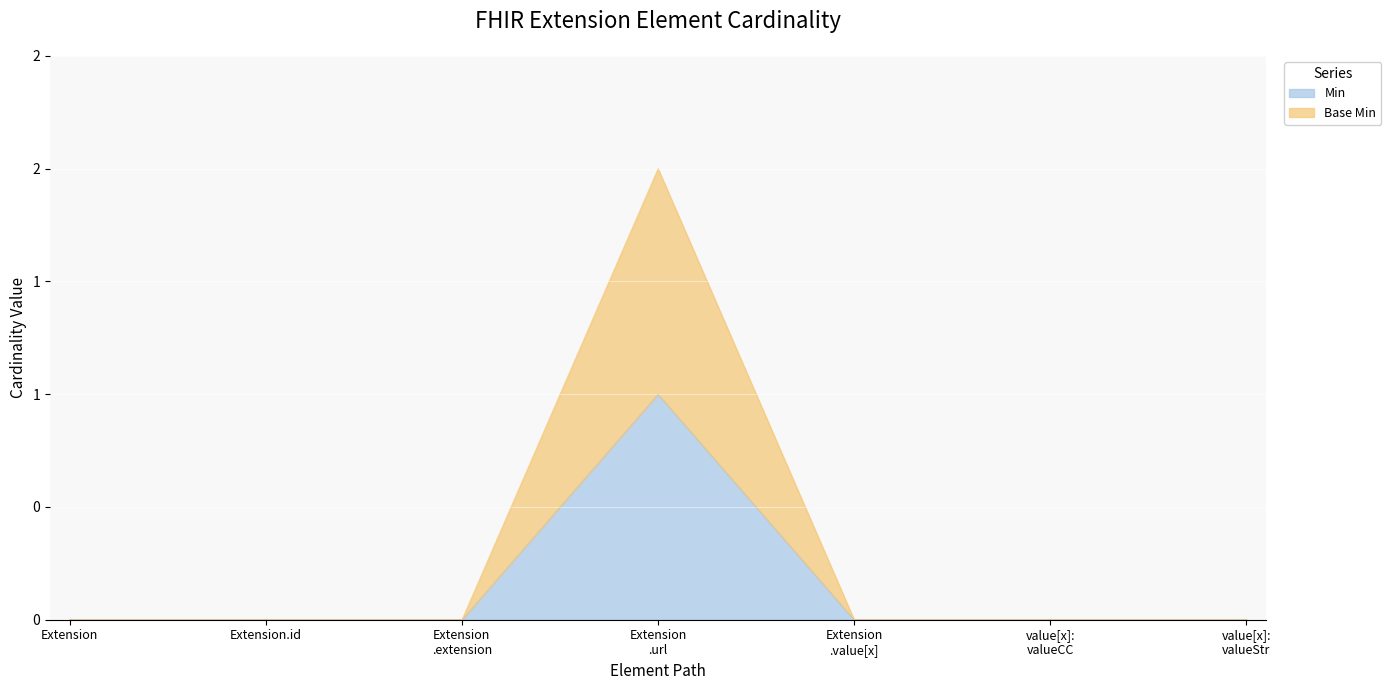

True or false: Base Min and Min cross at least once.

False